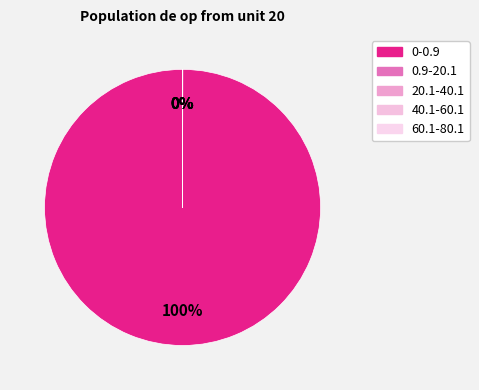

What is the majority slice?

0-0.9